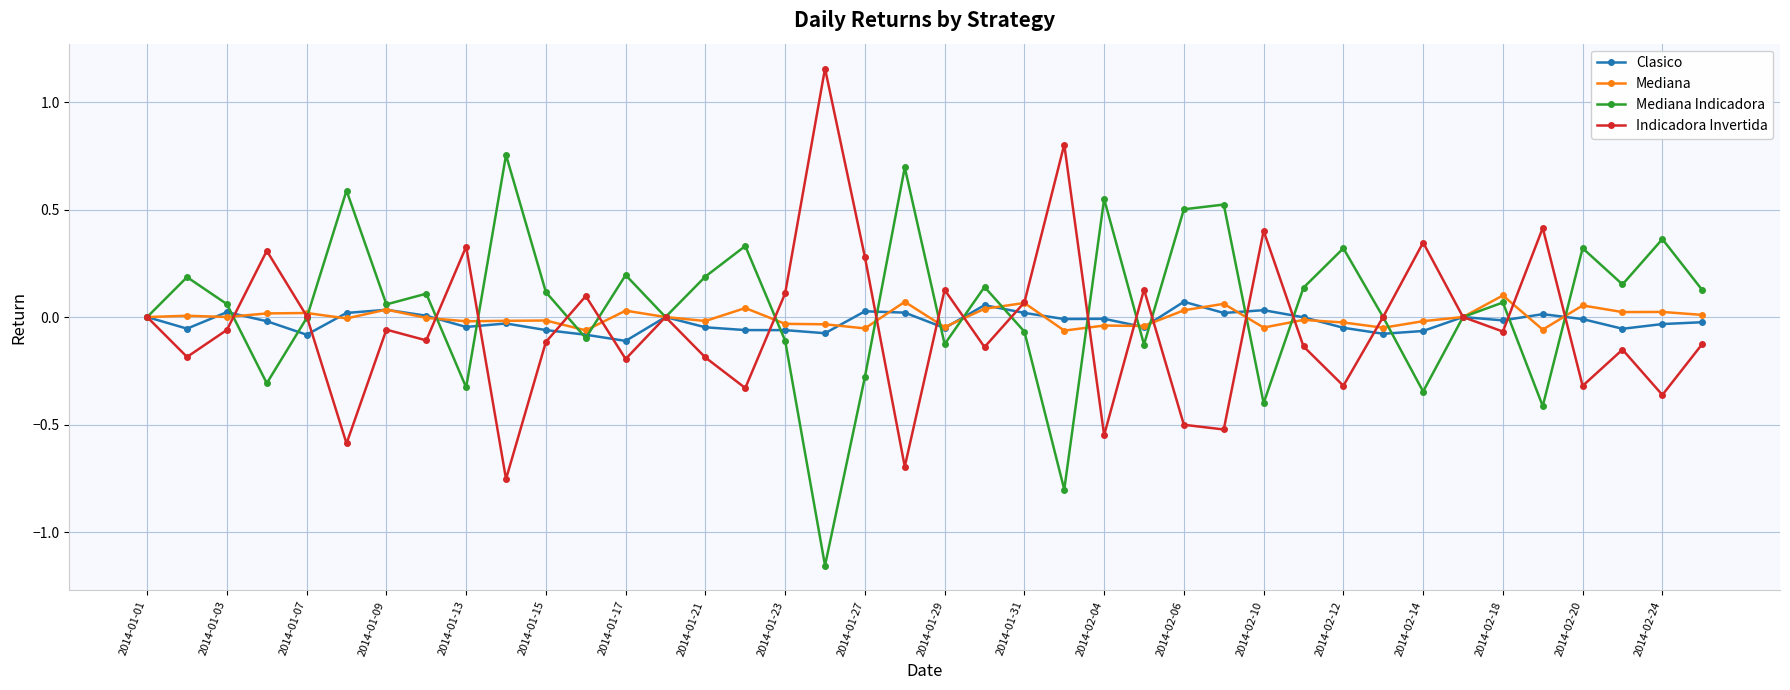

The value of Mediana Indicadora at 2014-01-21 is 0.1. True or false?

False